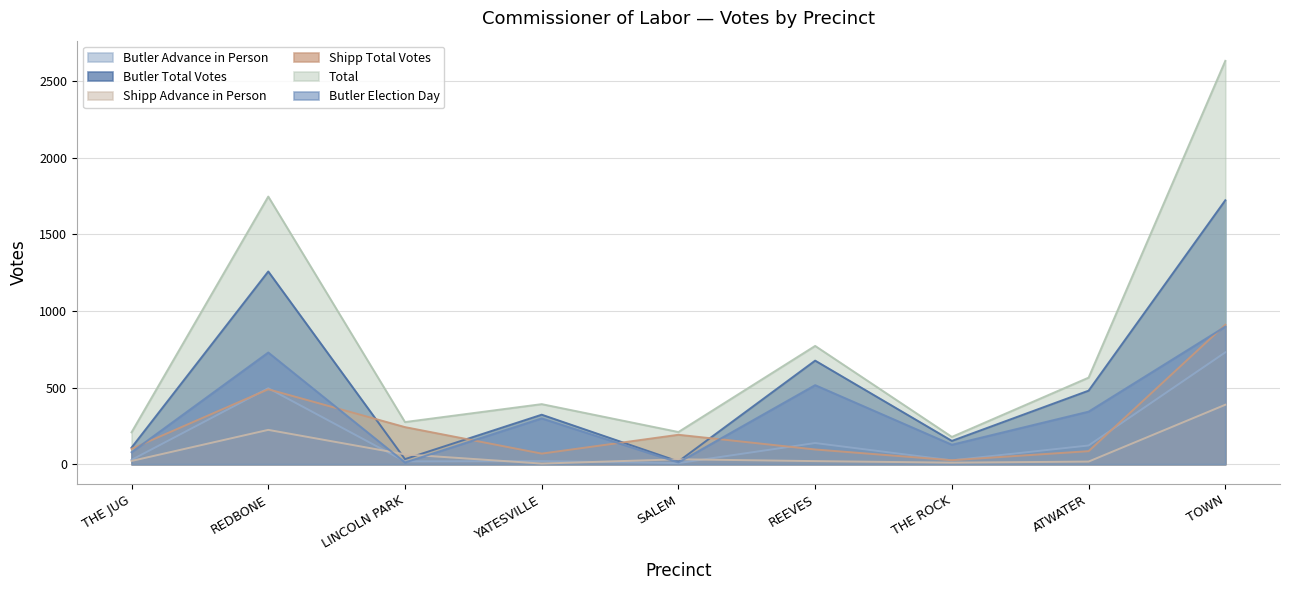

What position from the left is SALEM?

5